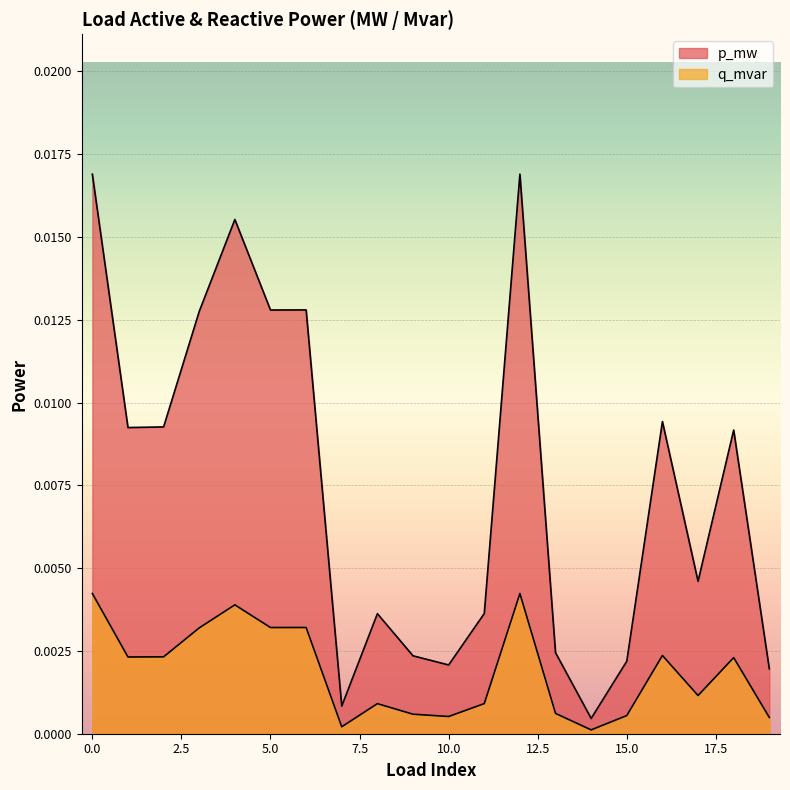

True or false: p_mw has more than 2 points higher than both neighbors.

True